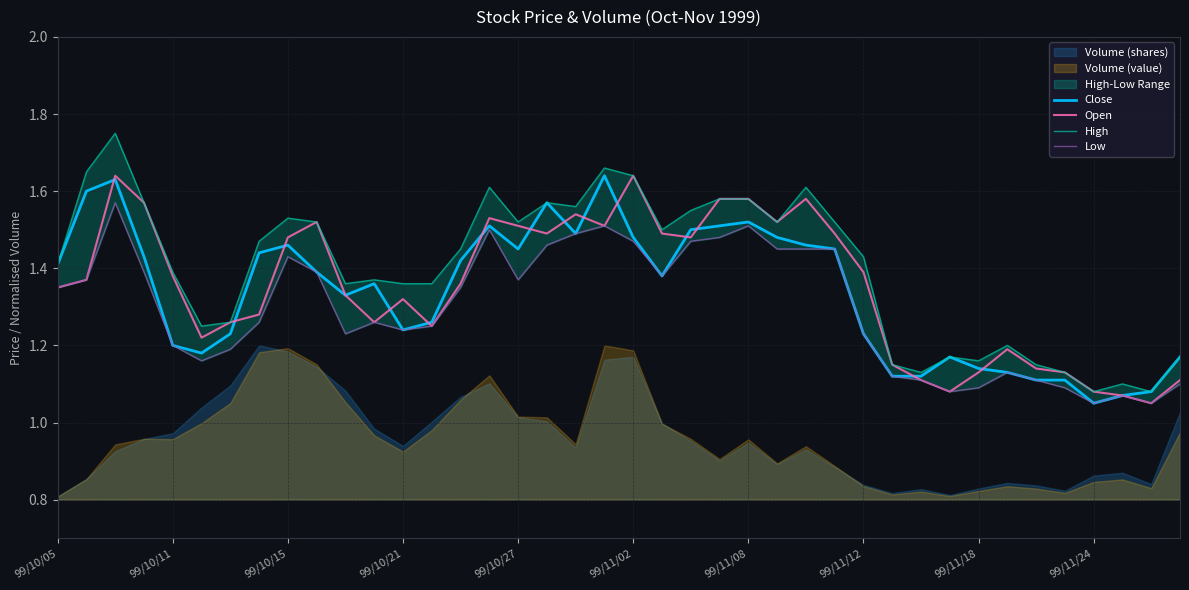

Rank the series at 30 from highest to lowest value.

High, Close, Open, Low